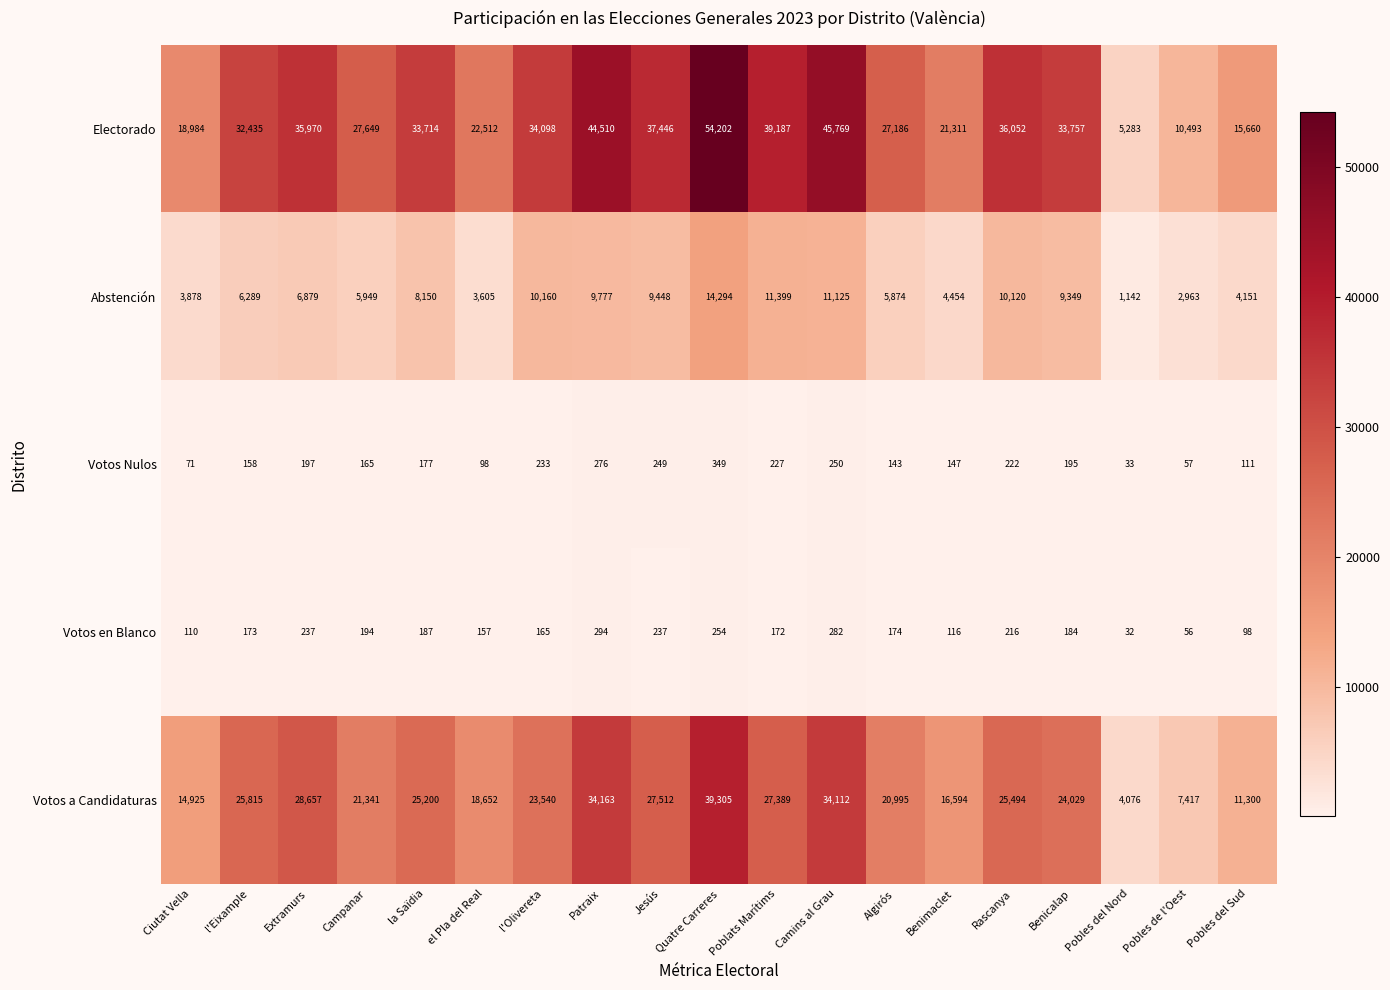

Which series has the largest total across all categories?

Electorado